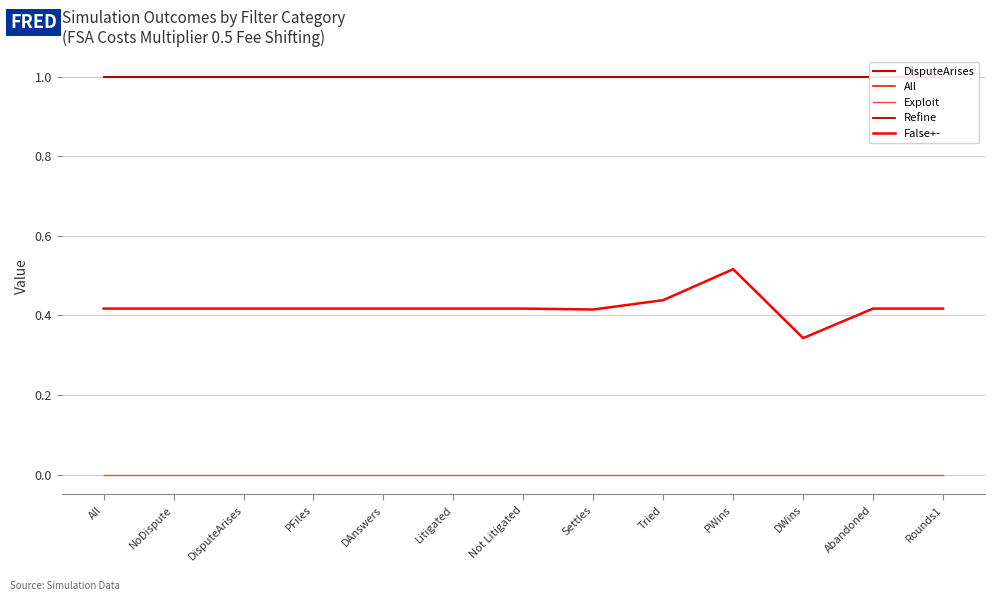

True or false: Exploit and Refine intersect in this chart.

False